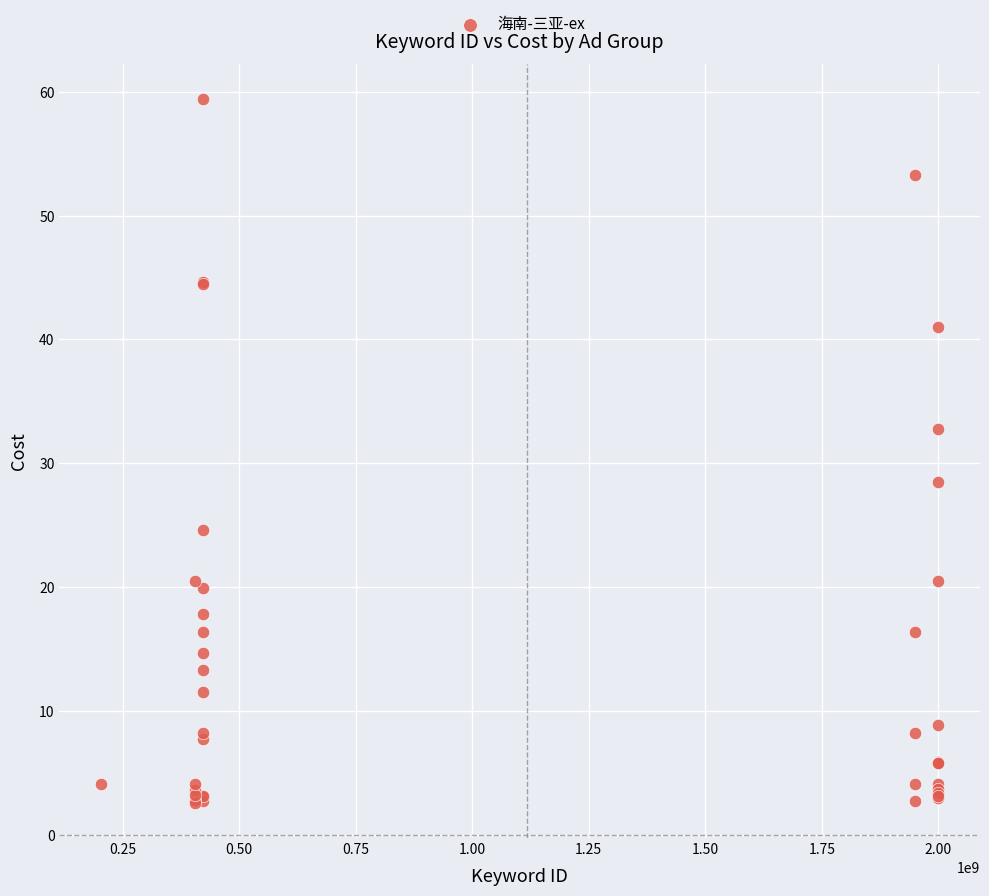

What Y value in the scatter plot is closest to 31?

32.8